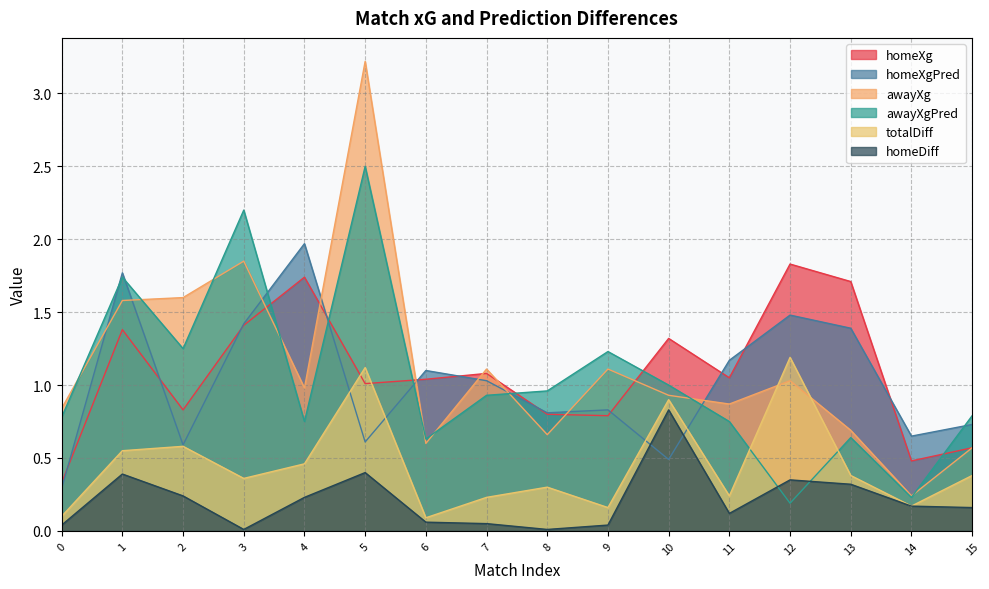

At 2, list the series in order from smallest to largest.

homeDiff, totalDiff, homeXgPred, homeXg, awayXgPred, awayXg